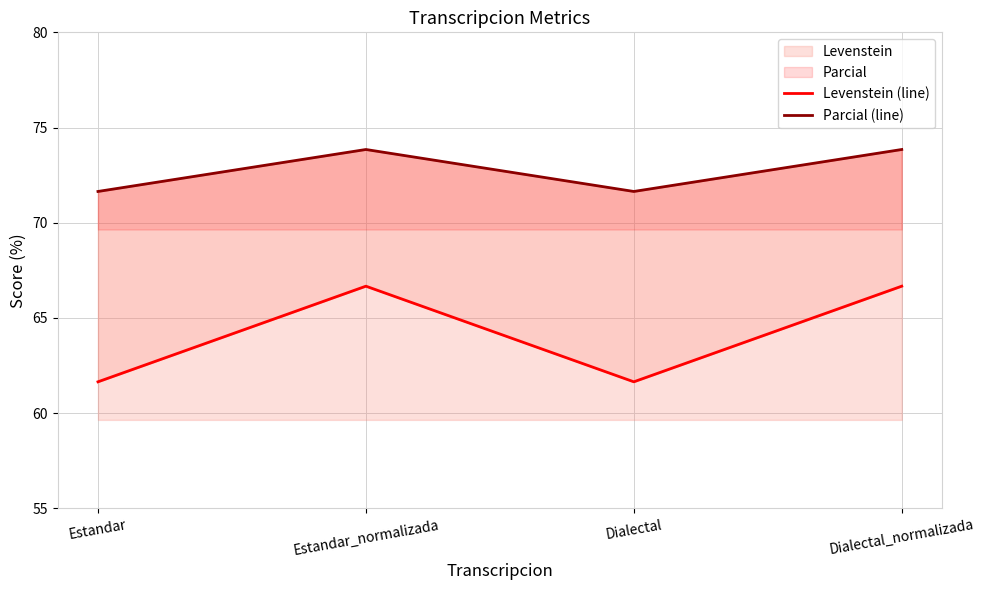

What is the average value of the Levenstein (line) series?

64.2